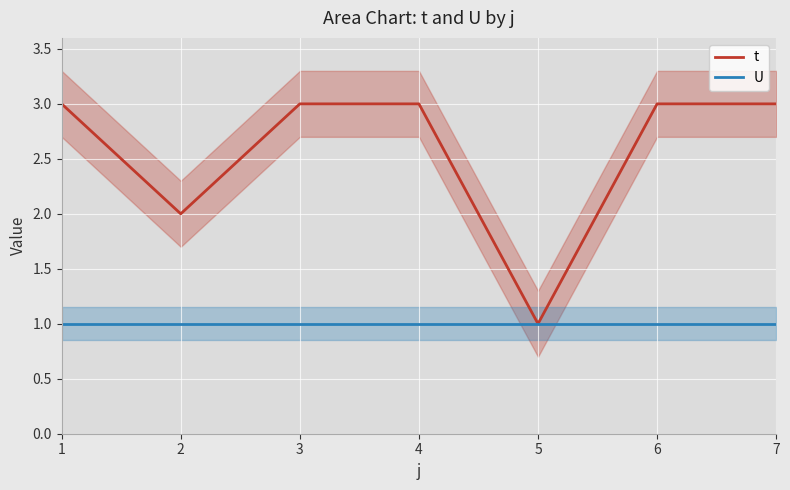

Is the value of U at 1 greater than the value of t at 2?

No